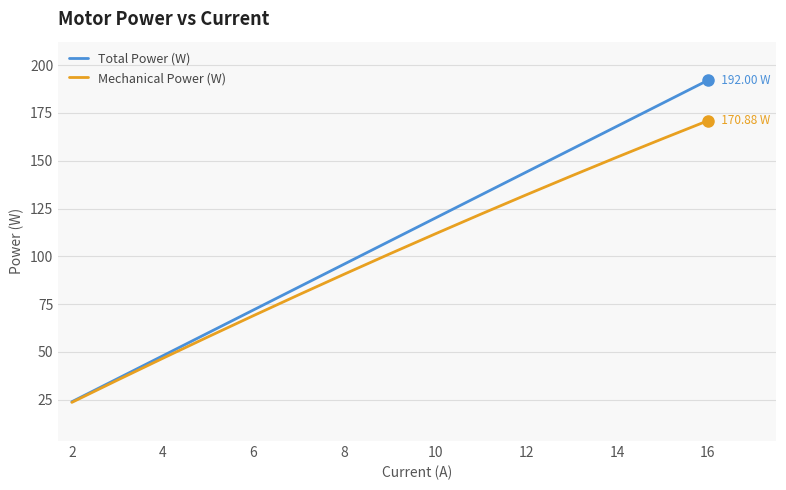

List the series in order of their peak value, highest first.

Total Power (W), Mechanical Power (W)